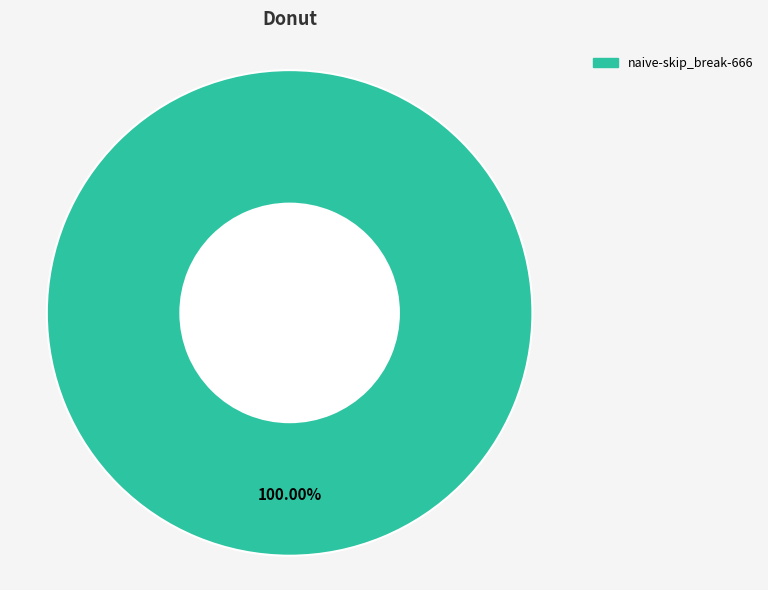

Is there a majority slice in this chart?

Yes